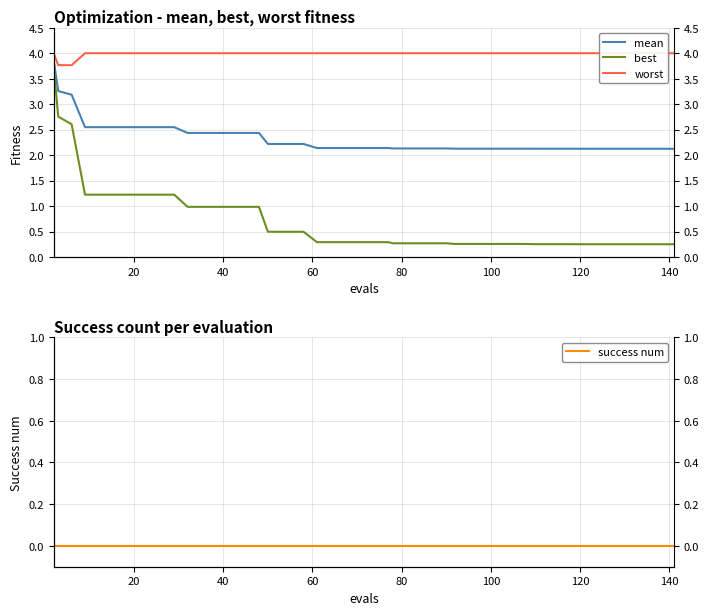

Does the chart have visible grid lines?

Yes